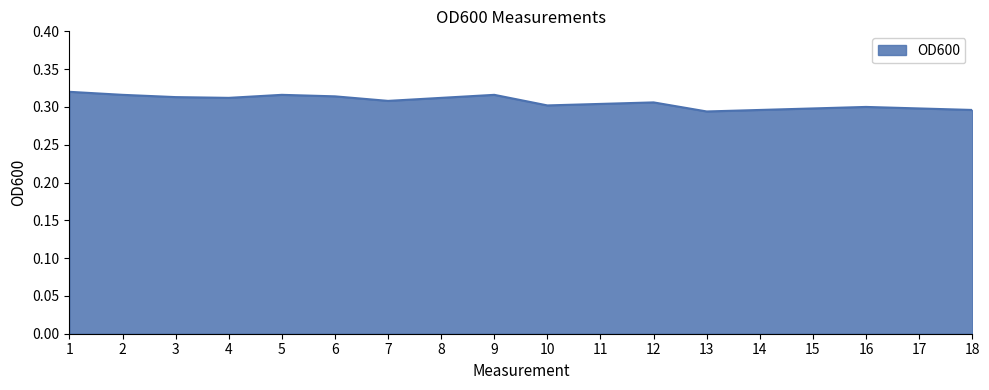

Between 8 and 10, which is larger?

8